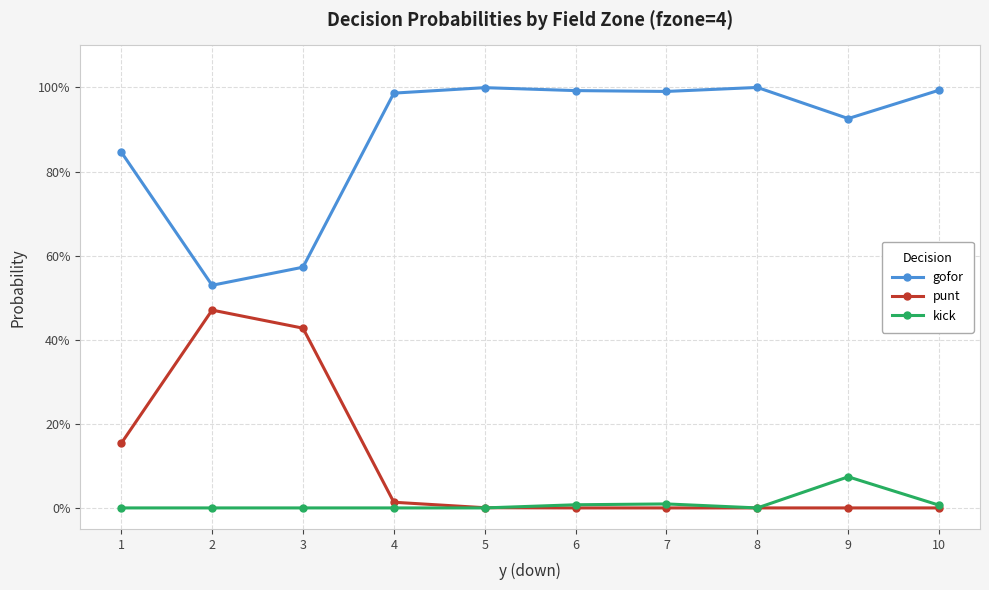

The gofor series shows 1.0 at 10. True or false?

True